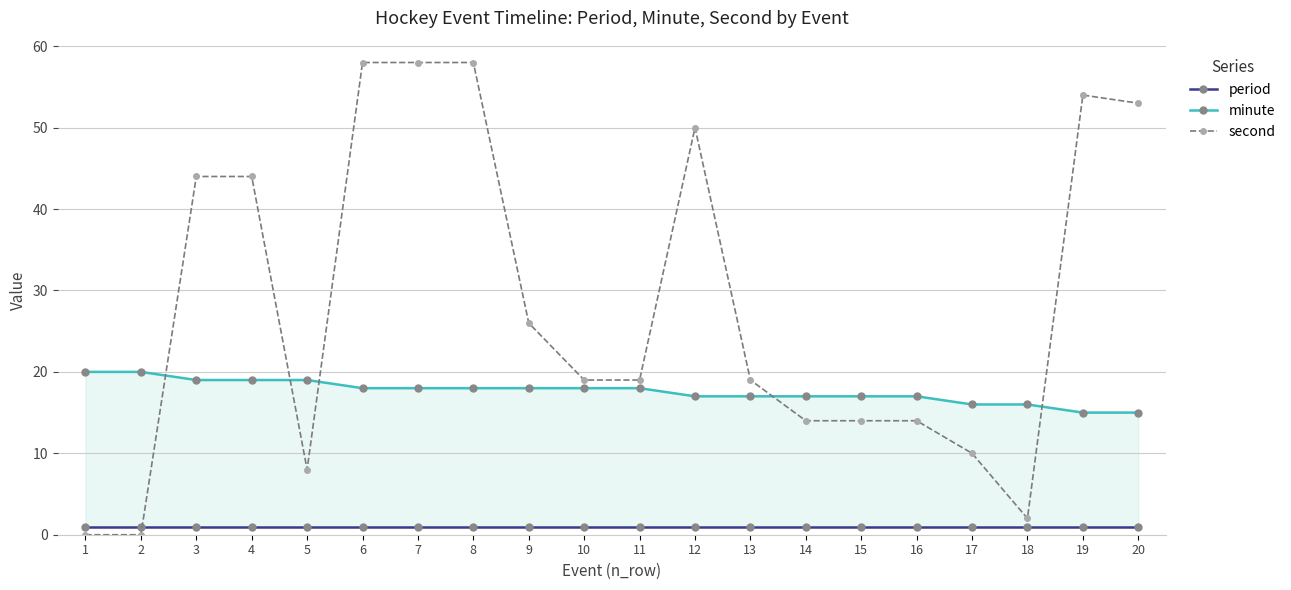

Count the number of categories in the chart.

20